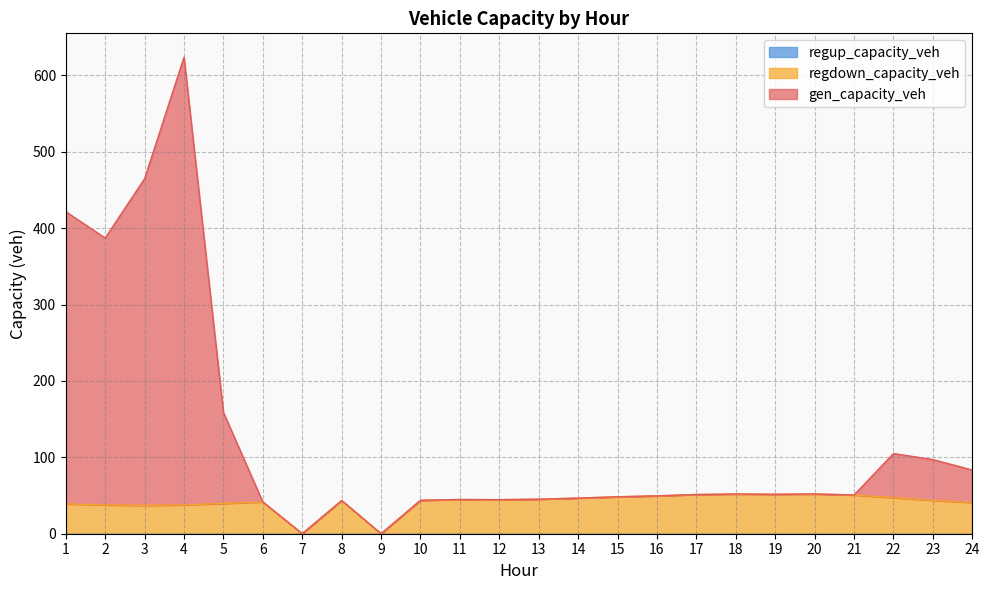

At which category is the sum across all series the highest?

4